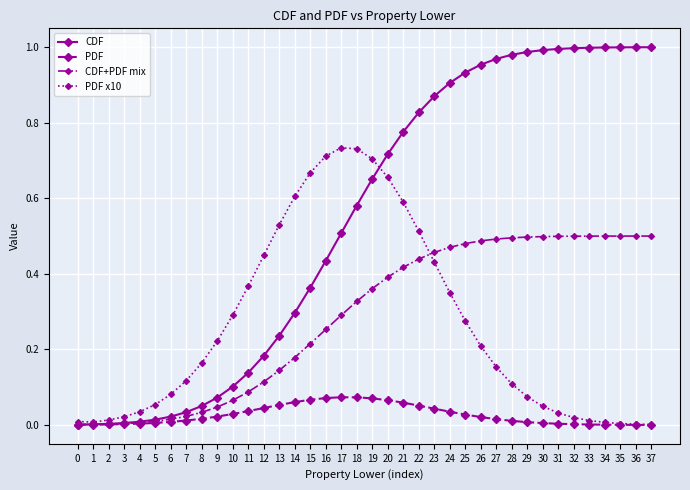

Rank the series by their maximum value, from highest to lowest.

CDF, PDF x10, CDF+PDF mix, PDF